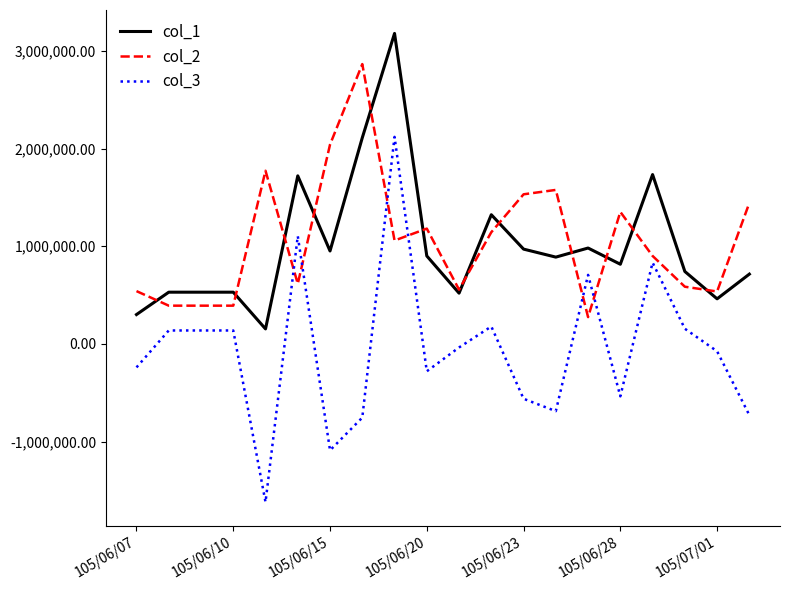

What is the minimum value shown in the chart?

-1619000